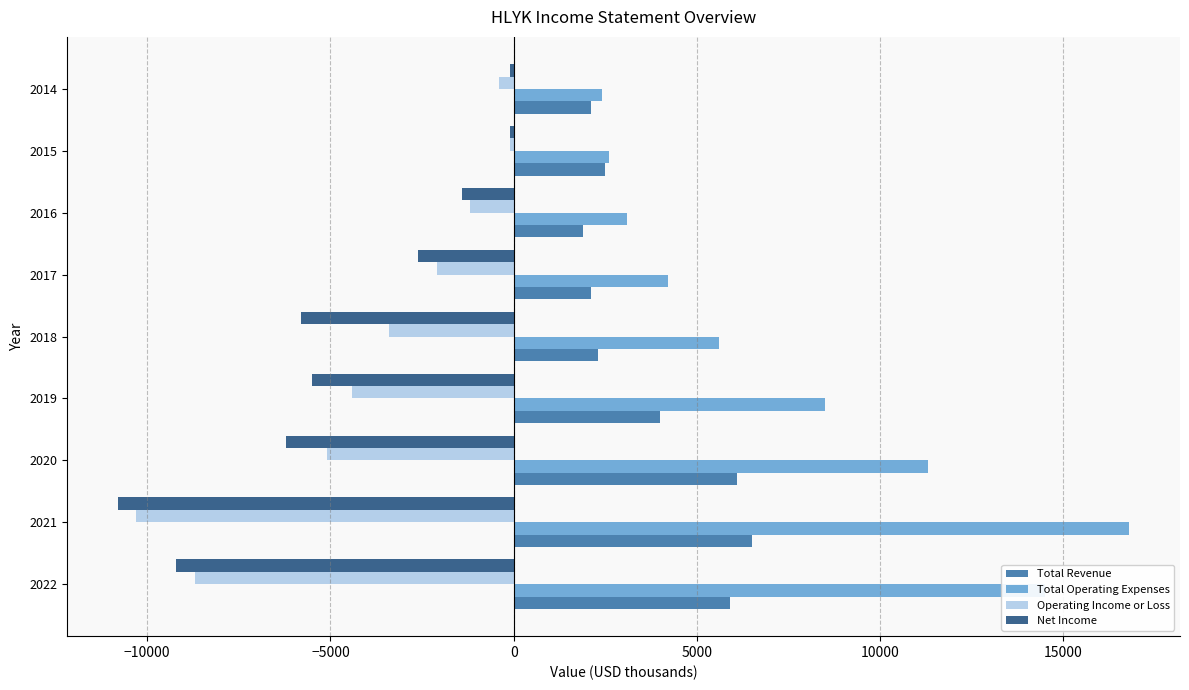

Which series has the largest total across all categories?

Total Operating Expenses